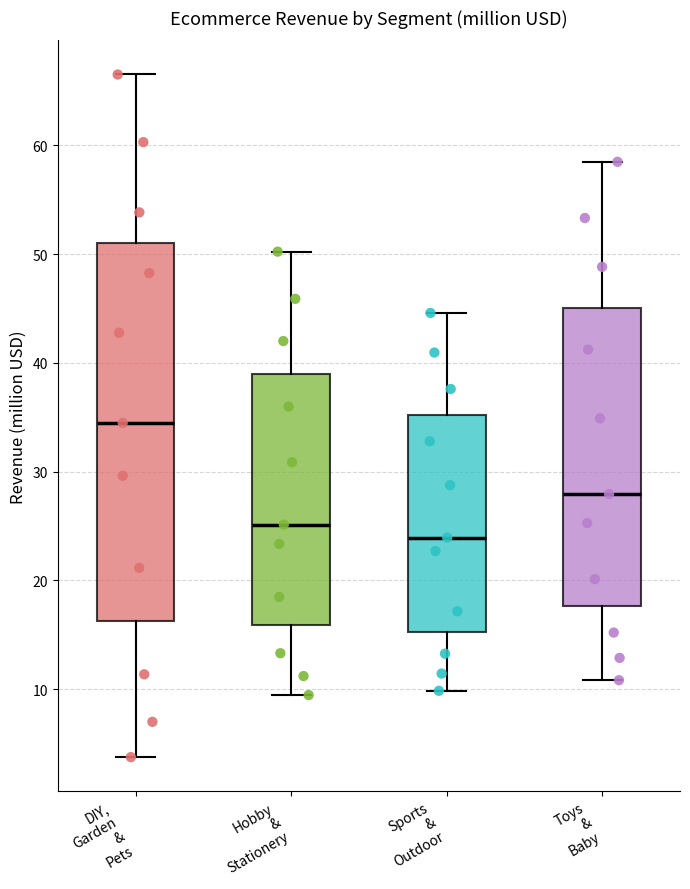

Comparing the boxes themselves (not the whiskers), which one is the tallest?

DIY, Garden & Pets